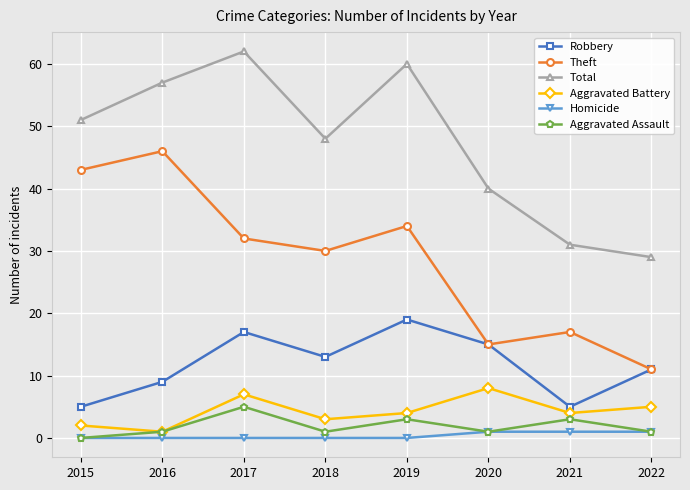

True or false: Aggravated Assault and Total cross at least once.

False